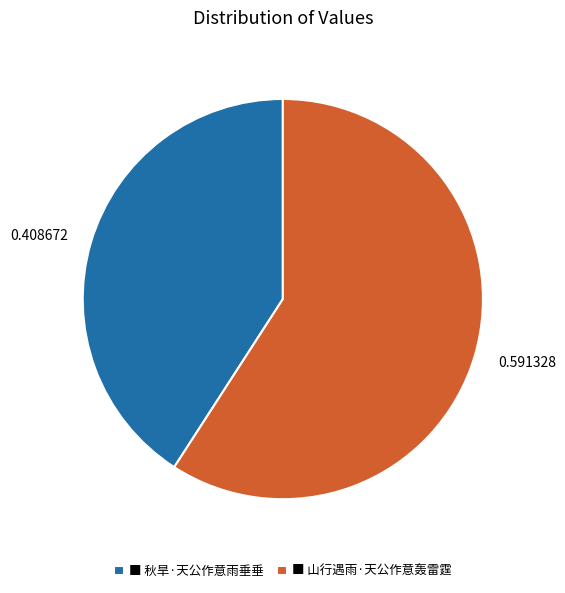

Between 0.591328 and 0.408672, which is larger?

0.591328